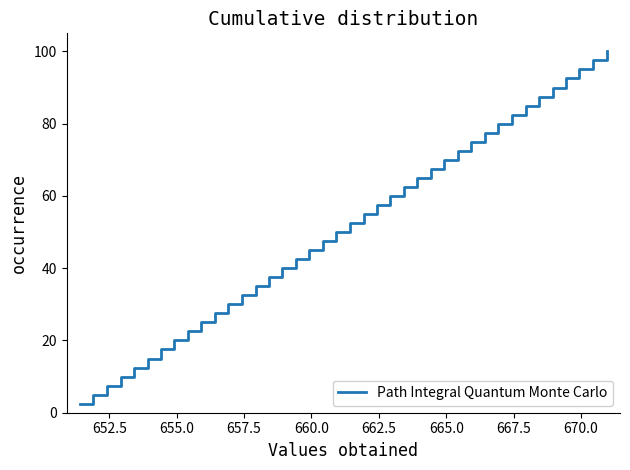

What is the maximum value shown in the chart?

100.0